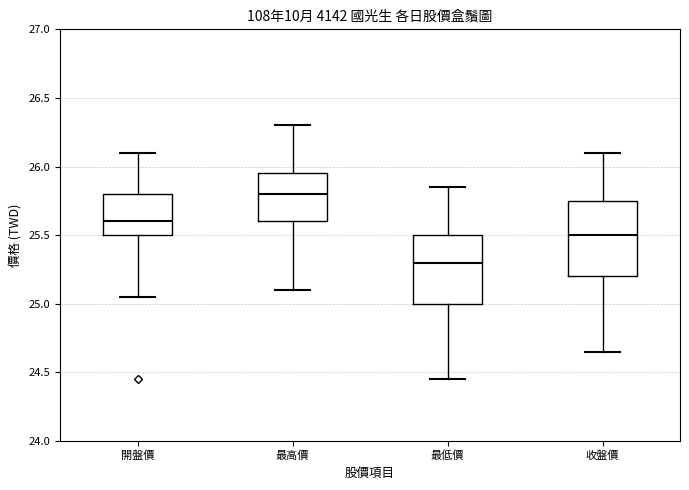

Reading left to right, read every box against the y-axis: the position of its median line, the range the box covers, and the ends of its whiskers. The values are not printed on the chart, so give them approximately, as read against the axis.

開盤價: median 25.60, box 25.50 to 25.80, whiskers 25.05 to 26.10
最高價: median 25.80, box 25.60 to 25.95, whiskers 25.10 to 26.30
最低價: median 25.30, box 25.00 to 25.50, whiskers 24.45 to 25.85
收盤價: median 25.50, box 25.20 to 25.75, whiskers 24.65 to 26.10